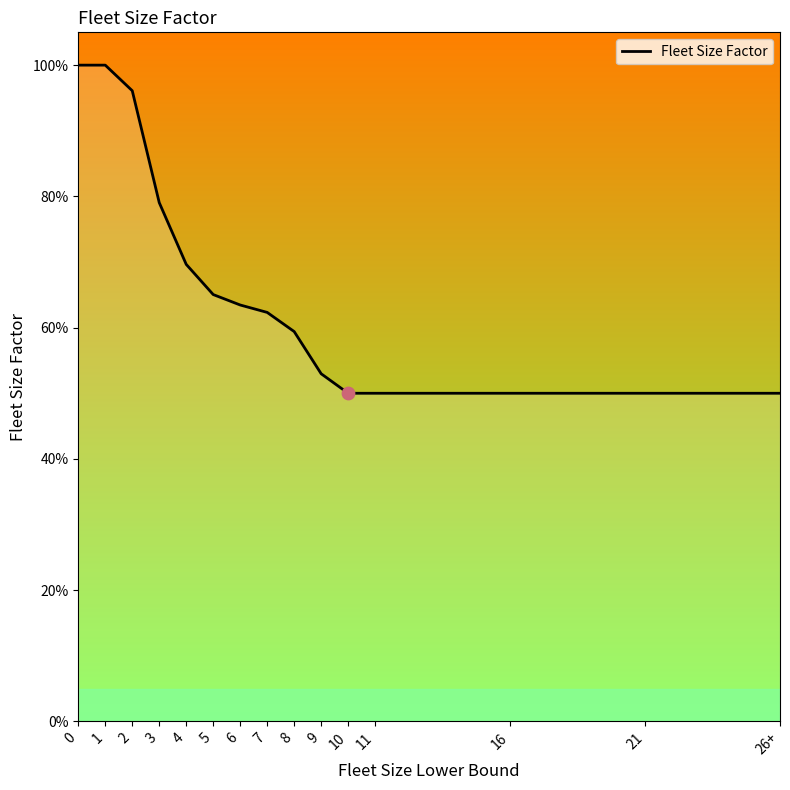

Between 6 and 2, which is larger?

2